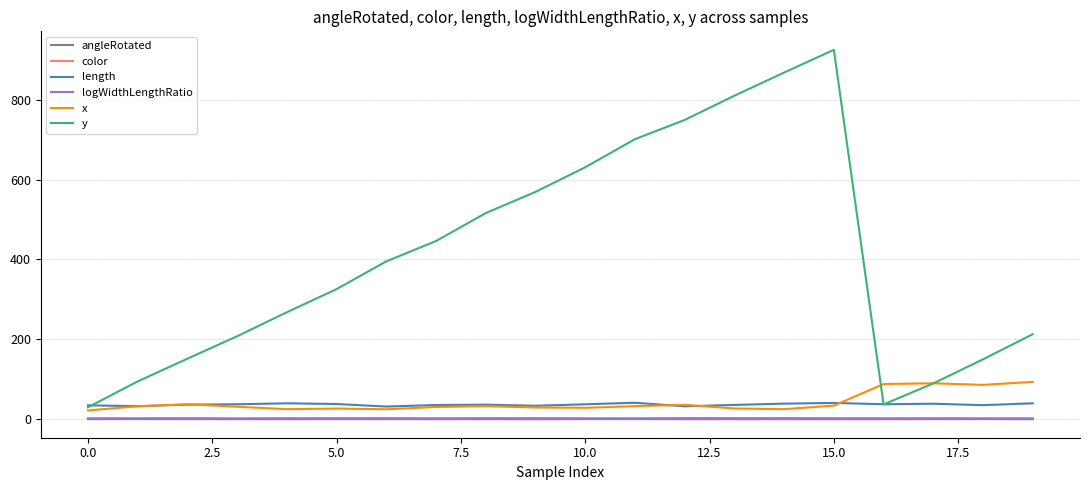

What is the lowest value of the x series?

21.6